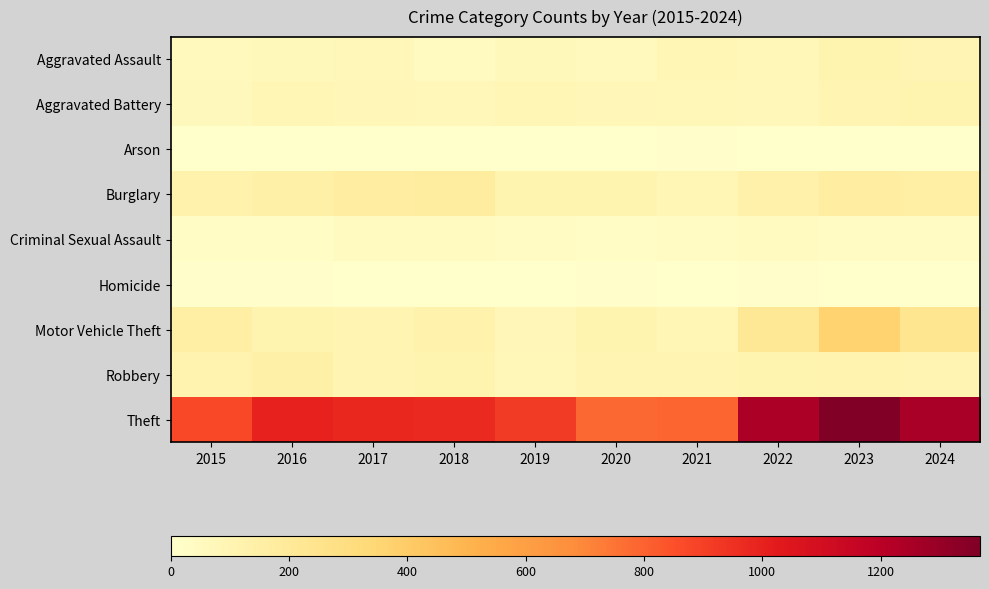

At which category is the sum across all series the highest?

2023